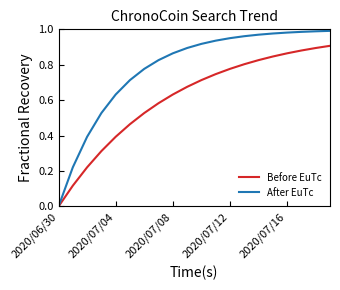

Which series has the largest range (max minus min)?

After EuTc